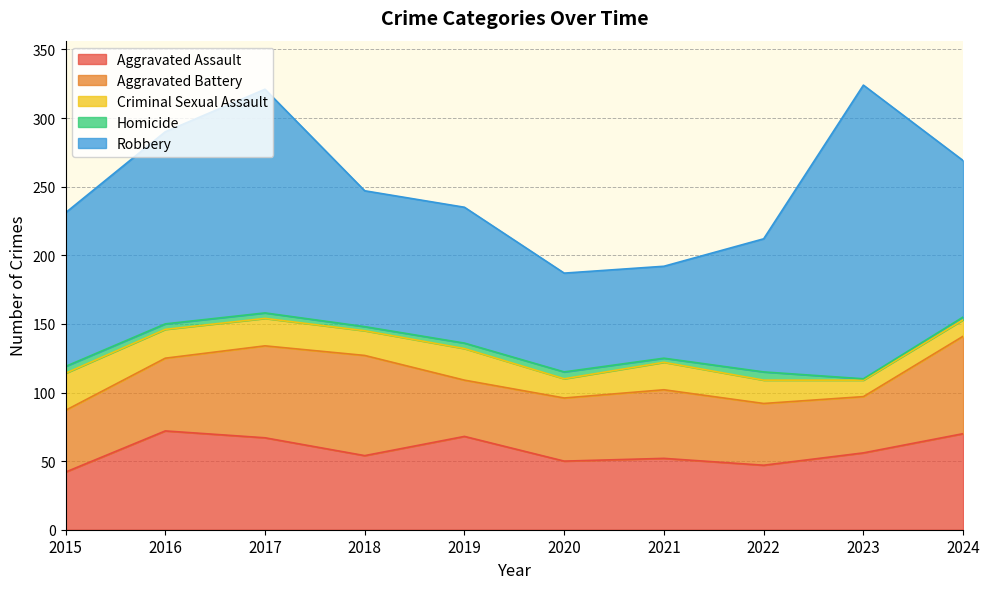

True or false: Homicide and Aggravated Battery cross at least once.

False